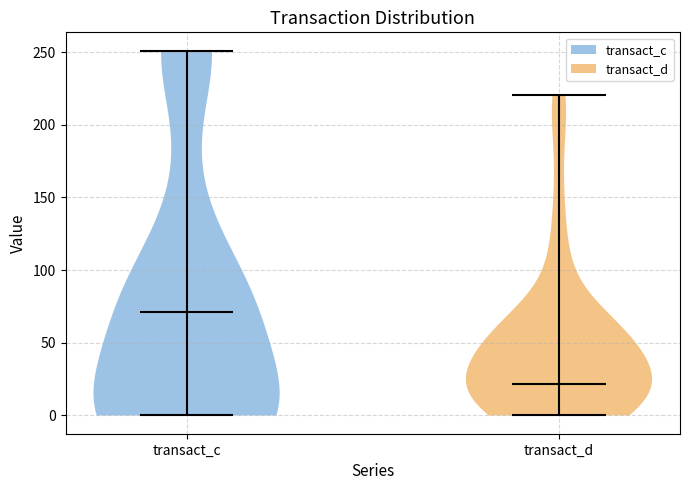

Which violin has the highest median line?

transact_c